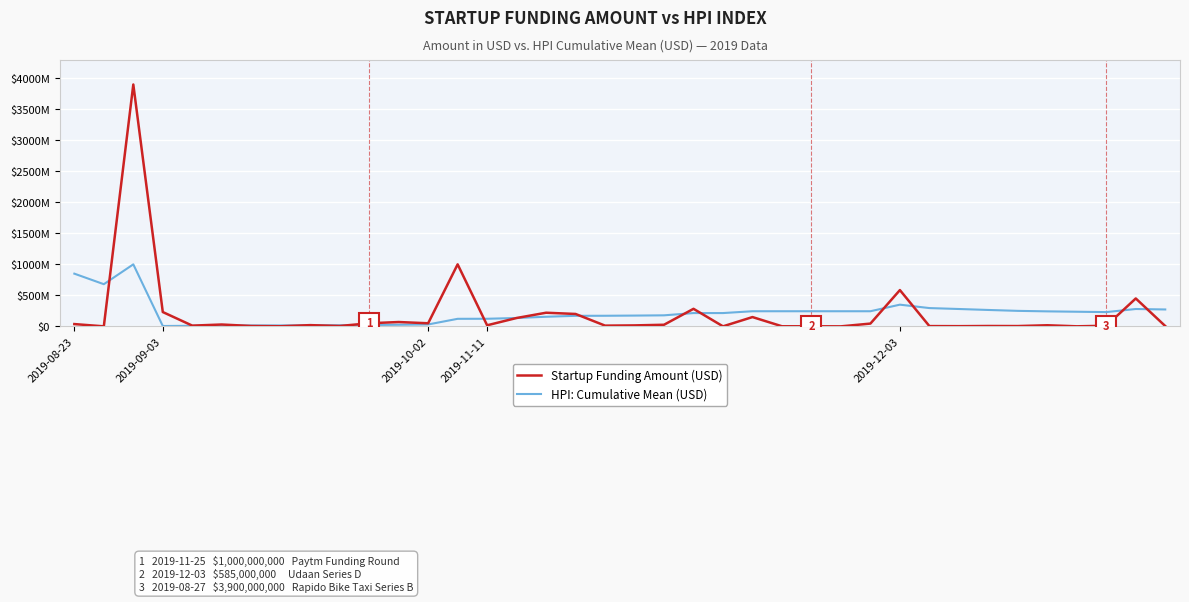

What is the average value of the HPI: Cumulative Mean (USD) series?

217830660